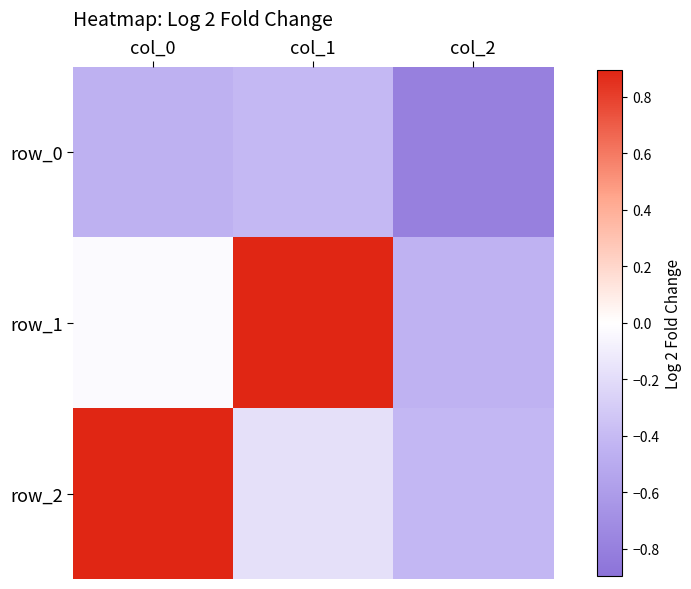

True or false: row_2 has a value of -0.0 at col_1.

False